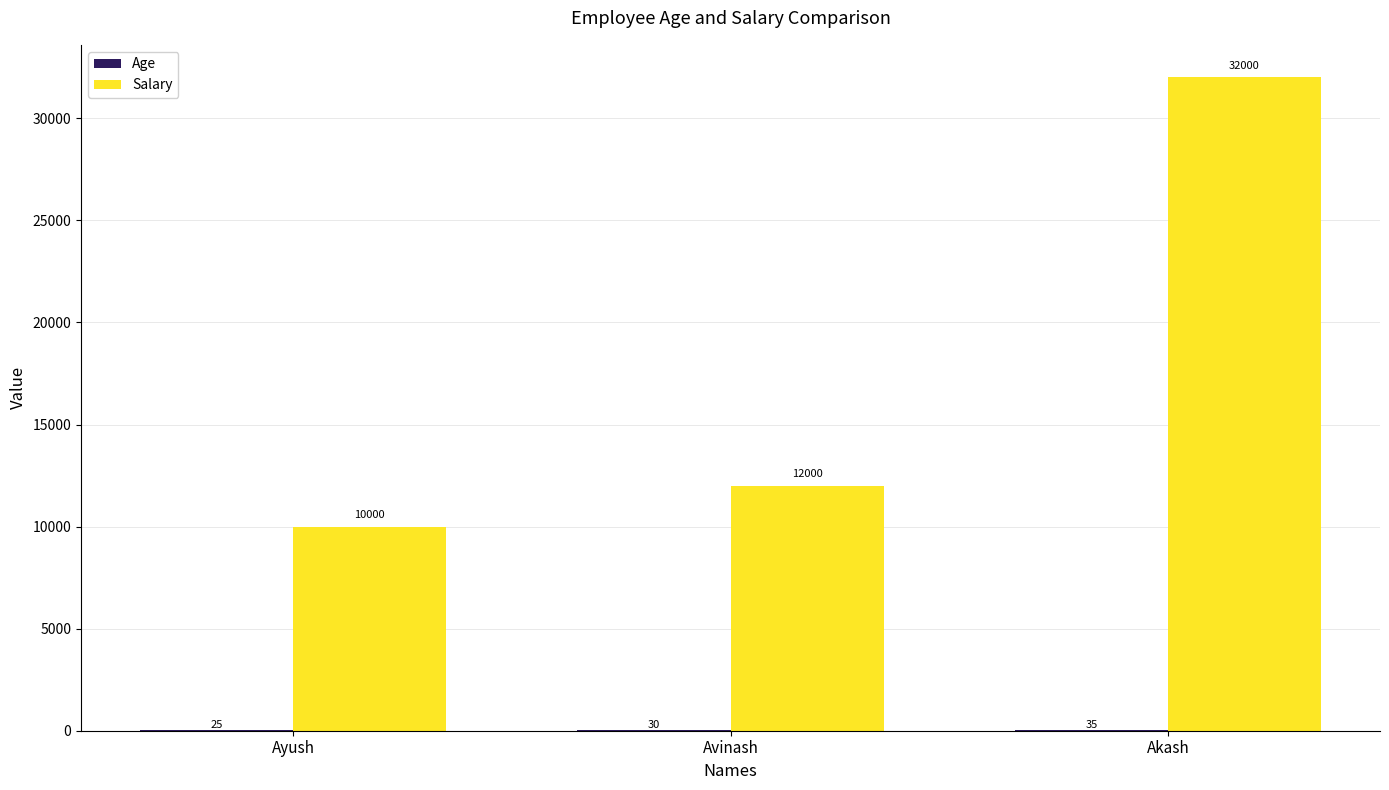

What is the average value of the Salary series?

18000